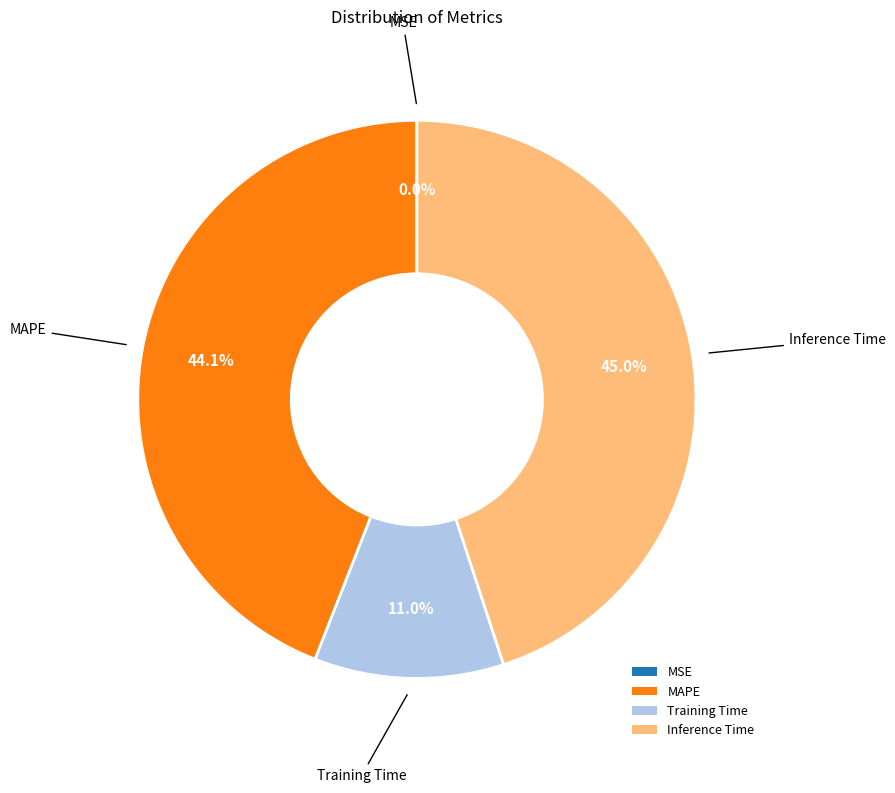

How much of the chart is everything except MAPE?

55.9%